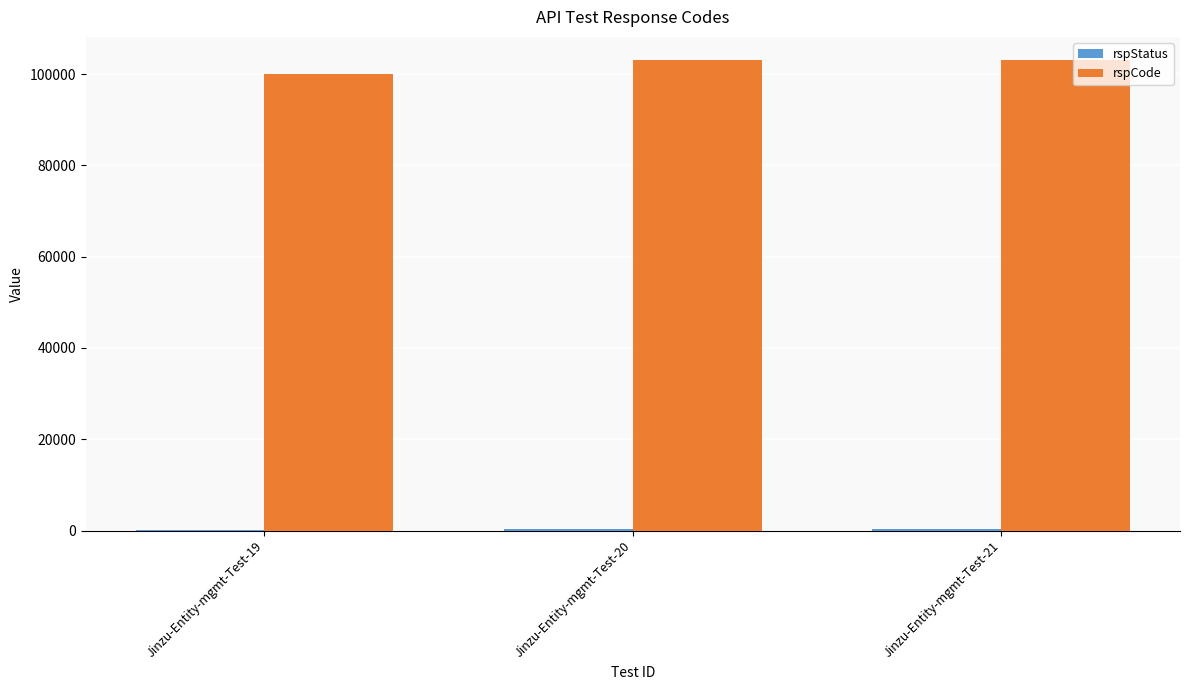

What is the maximum value for rspCode?

103000